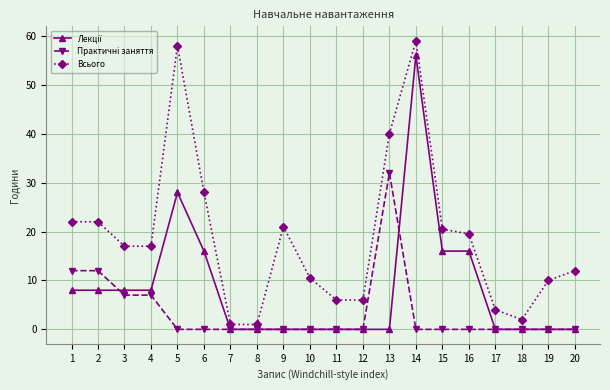

What is the difference between the maximum and minimum values in the Всього series?

58.0